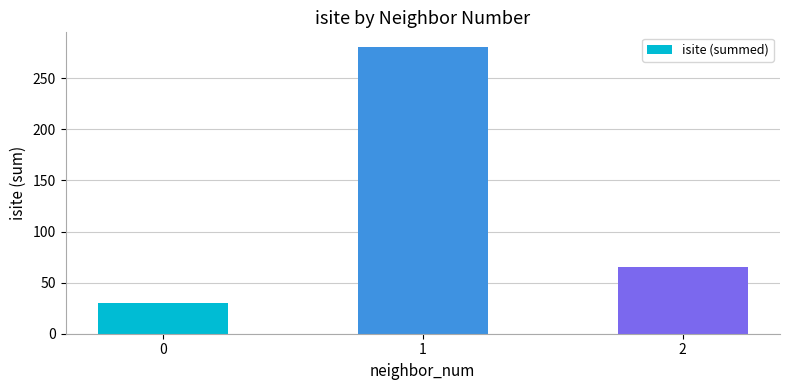

What value does the data have at 2?

65